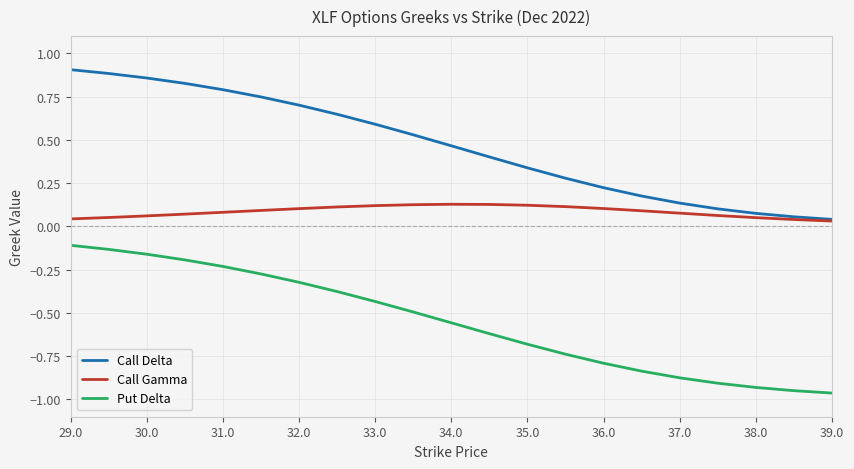

True or false: Put Delta and Call Delta intersect in this chart.

False